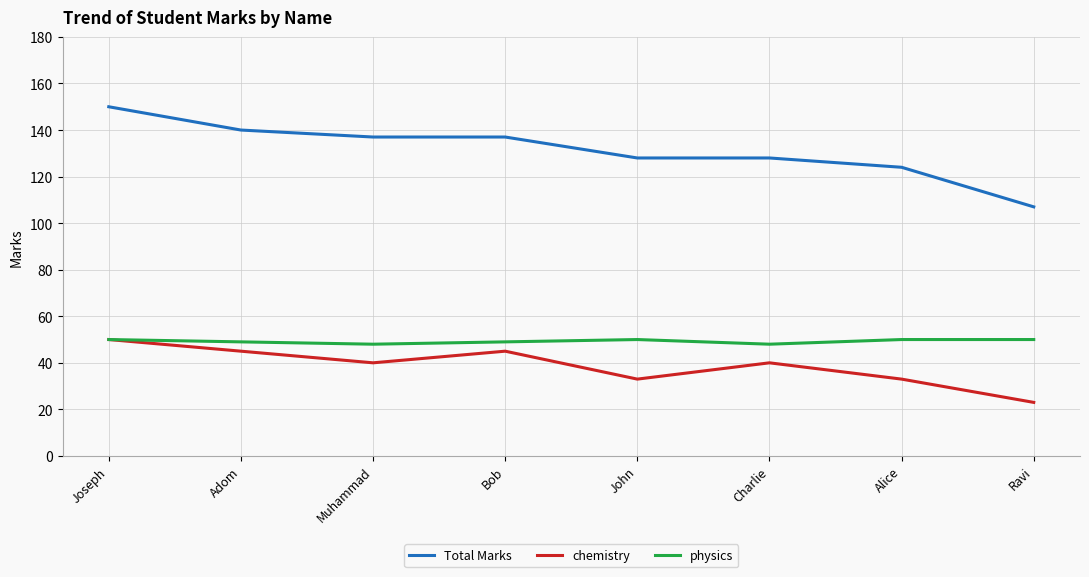

The value of chemistry at John is 33. True or false?

True